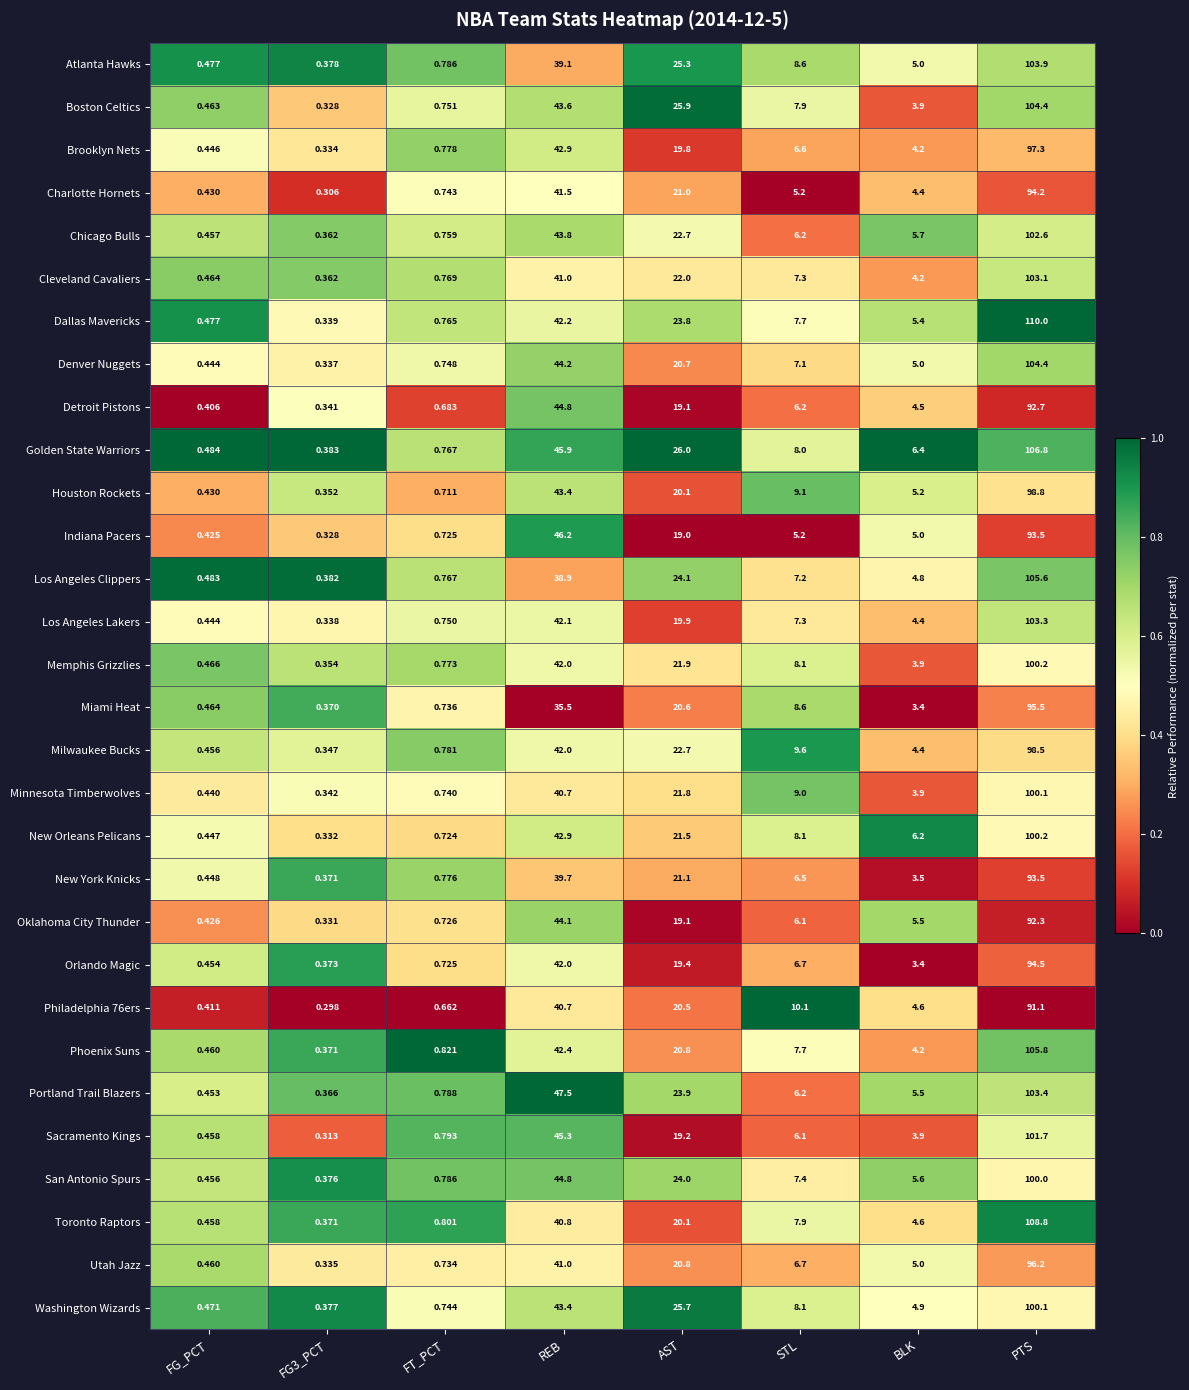

Which label corresponds to the largest value in the chart?

PTS